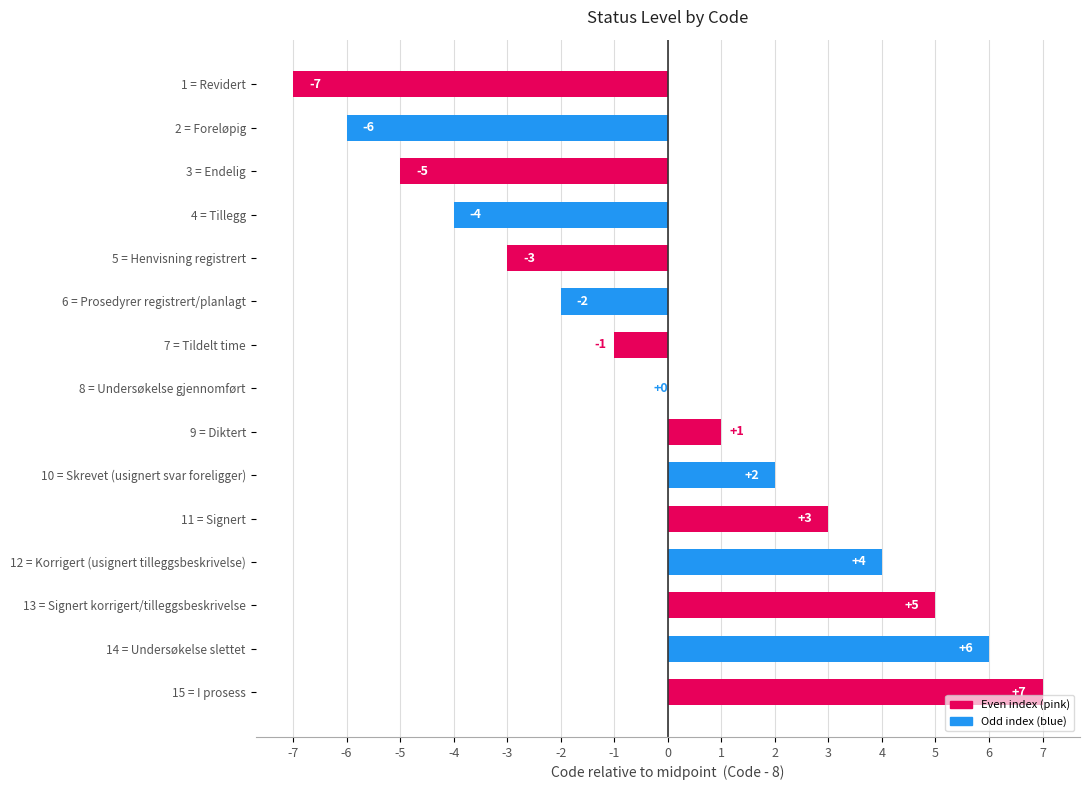

Reading top to bottom, what are all the values shown in this chart?

1 = Revidert=-7	2 = Foreløpig=-6	3 = Endelig=-5	4 = Tillegg=-4	5 = Henvisning registrert=-3	6 = Prosedyrer registrert/planlagt=-2	7 = Tildelt time=-1	8 = Undersøkelse gjennomført=0	9 = Diktert=1	10 = Skrevet (usignert svar foreligger)=2	11 = Signert=3	12 = Korrigert (usignert tilleggsbeskrivelse)=4	13 = Signert korrigert/tilleggsbeskrivelse=5	14 = Undersøkelse slettet=6	15 = I prosess=7